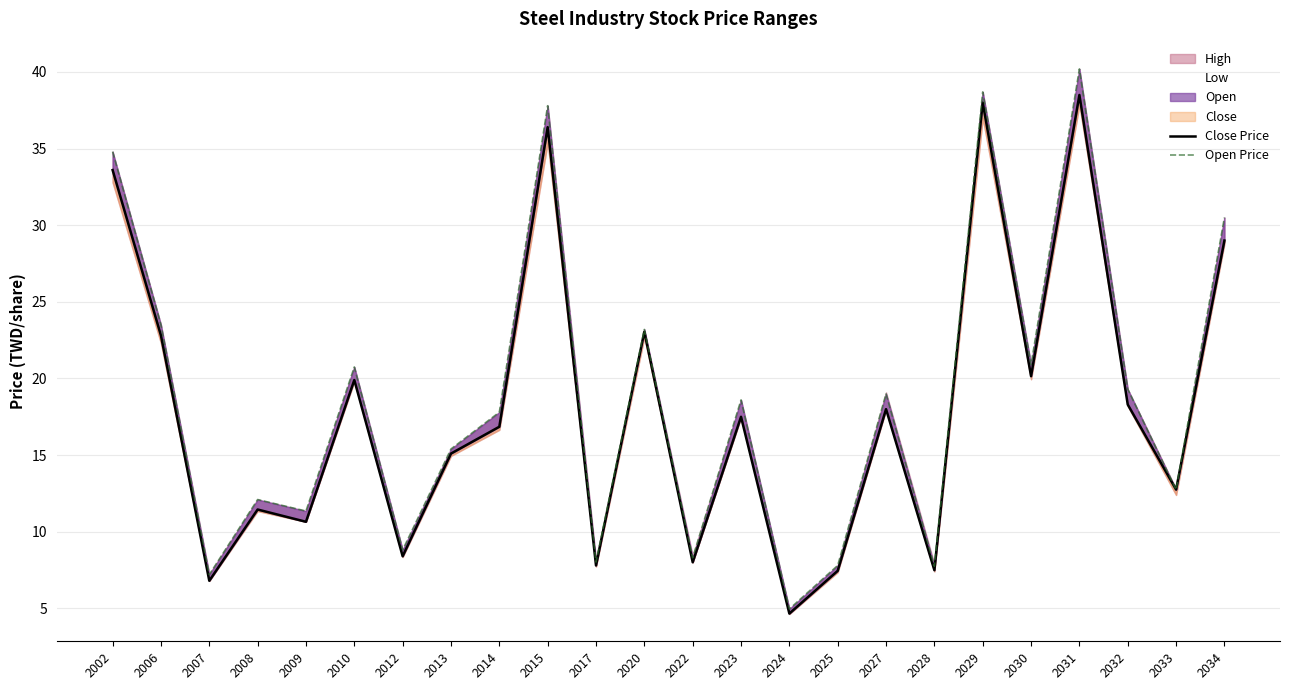

Which has a higher value, 2032 or 2033?

2032